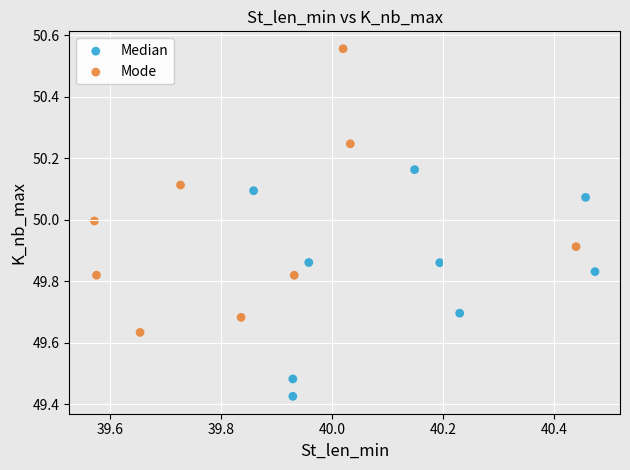

Which series reaches the minimum Y coordinate?

Median